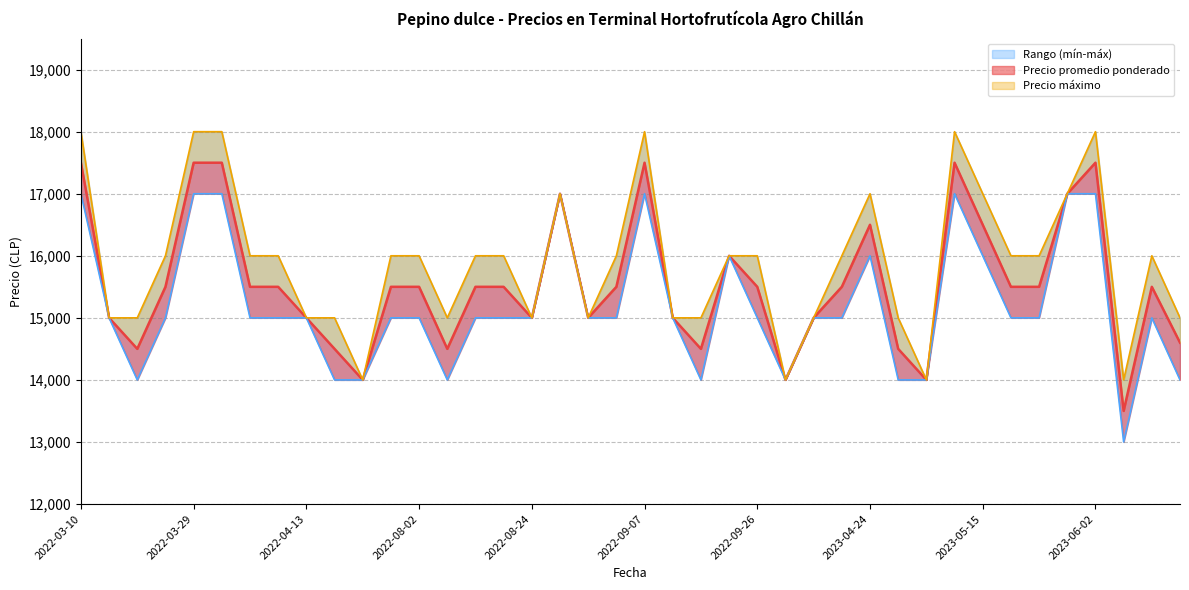

Does the chart display data point markers on the line(s)?

No